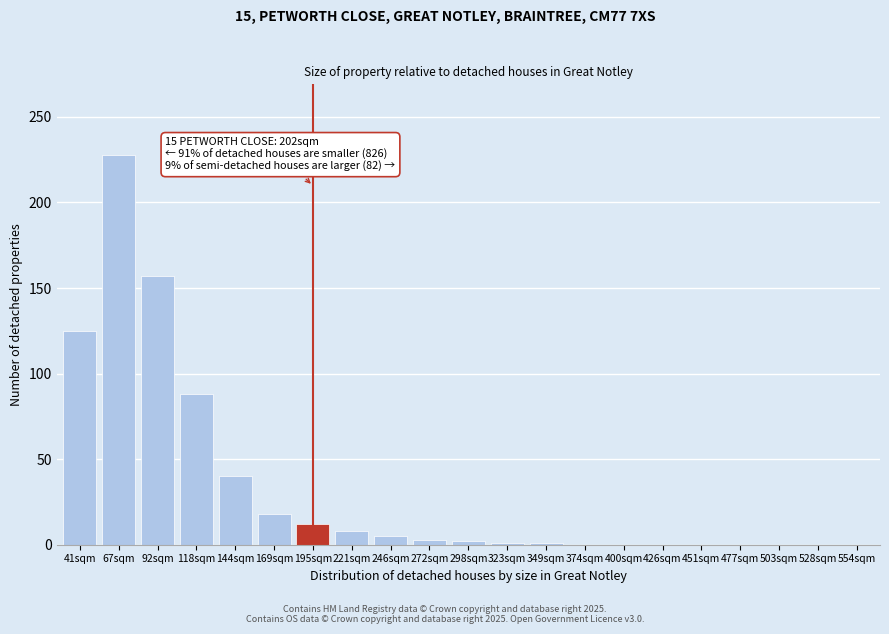

Between 92sqm and 426sqm, which is larger?

92sqm